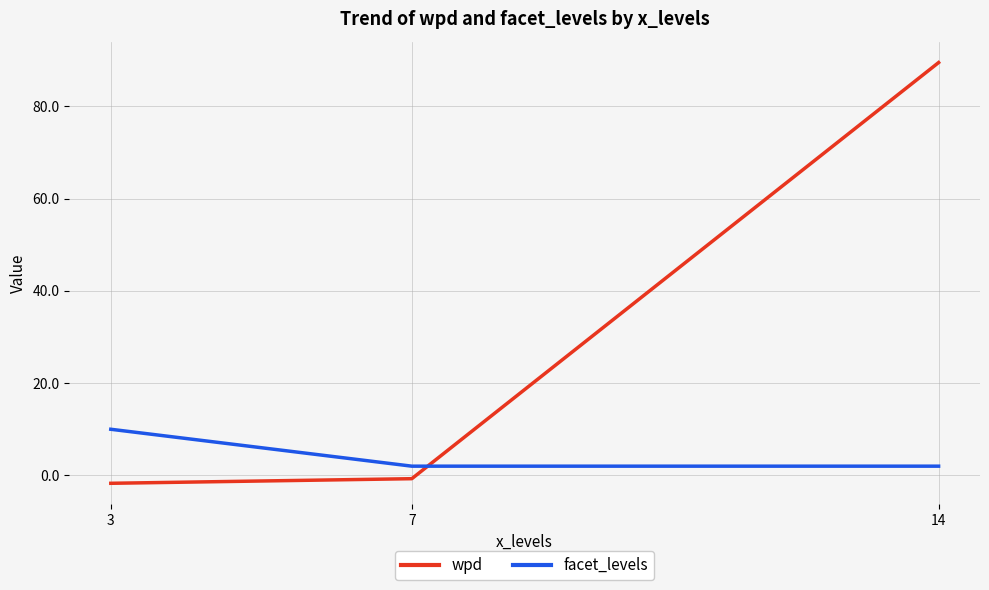

What is the total value across all series at 3?

8.3